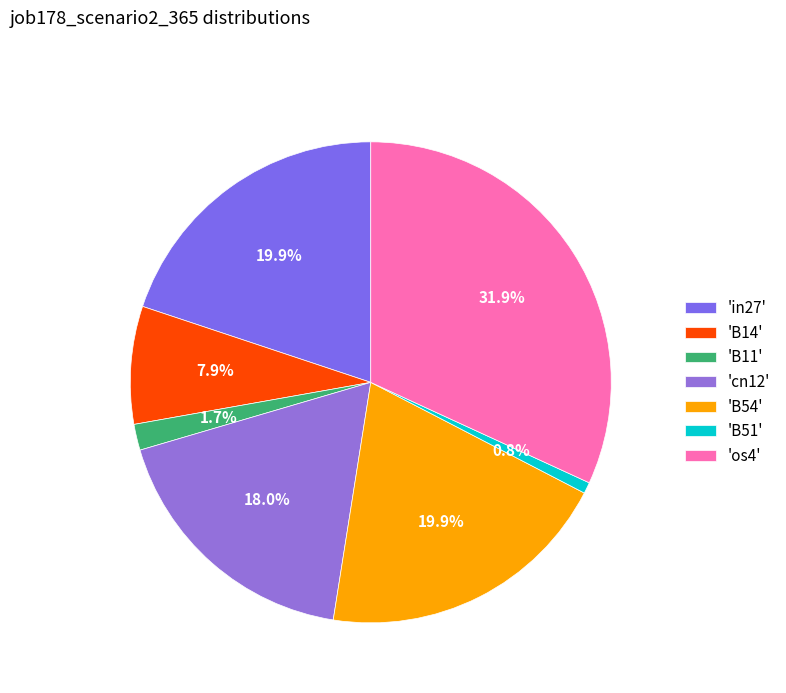

Is there a majority slice in this chart?

No